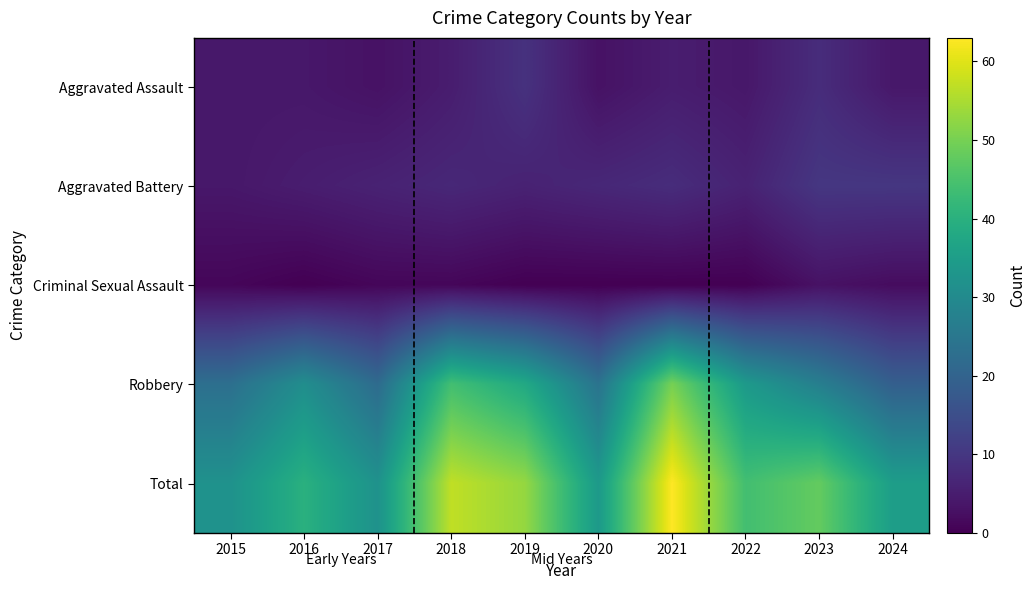

Reading left to right, extract all data points from this chart.

Aggravated Assault: 2015=4	2016=4	2017=3	2018=5	2019=9	2020=3	2021=5	2022=4	2023=8	2024=4
Aggravated Battery: 2015=4	2016=5	2017=6	2018=7	2019=6	2020=7	2021=8	2022=6	2023=10	2024=10
Criminal Sexual Assault: 2015=1	2016=0	2017=1	2018=1	2019=0	2020=0	2021=0	2022=0	2023=3	2024=2
Robbery: 2015=23	2016=31	2017=22	2018=44	2019=38	2020=24	2021=50	2022=34	2023=27	2024=19
Total: 2015=32	2016=40	2017=32	2018=57	2019=53	2020=34	2021=63	2022=44	2023=48	2024=35